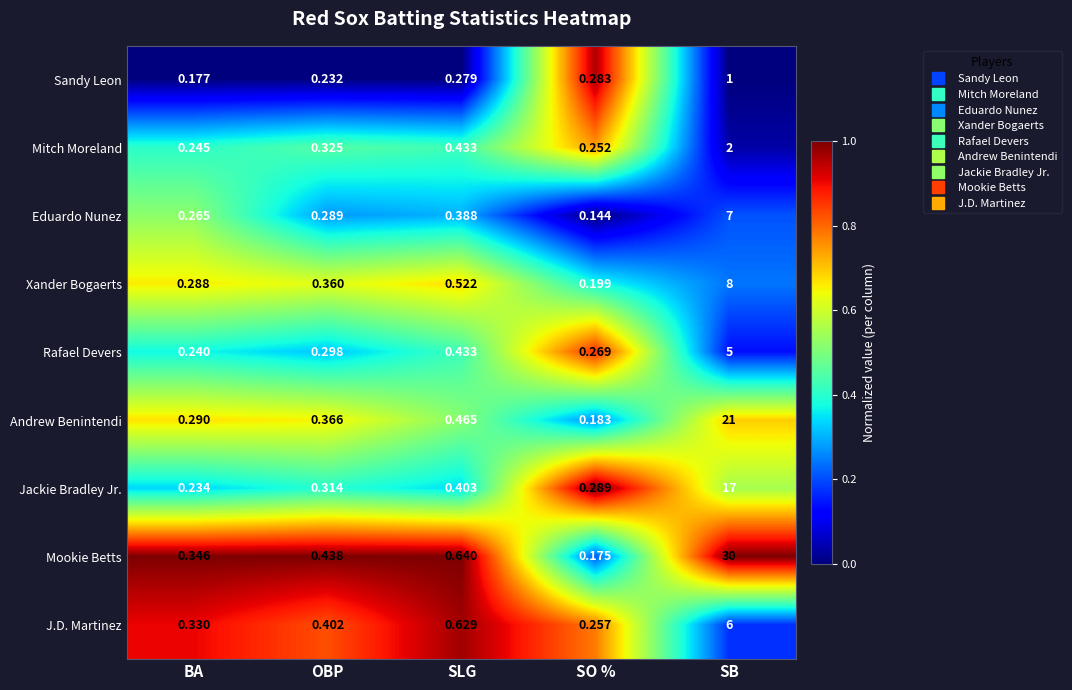

At which label is Rafael Devers closest to 2?

SLG